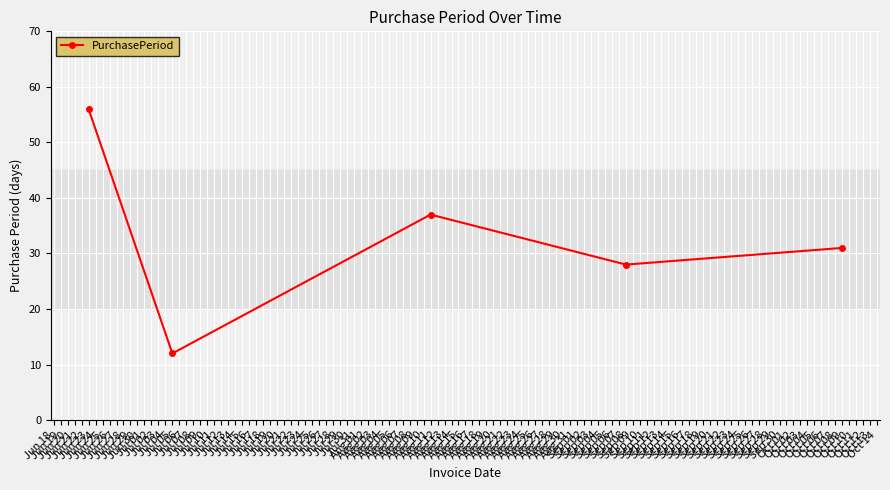

What is the value of the 3rd point from the left?

37